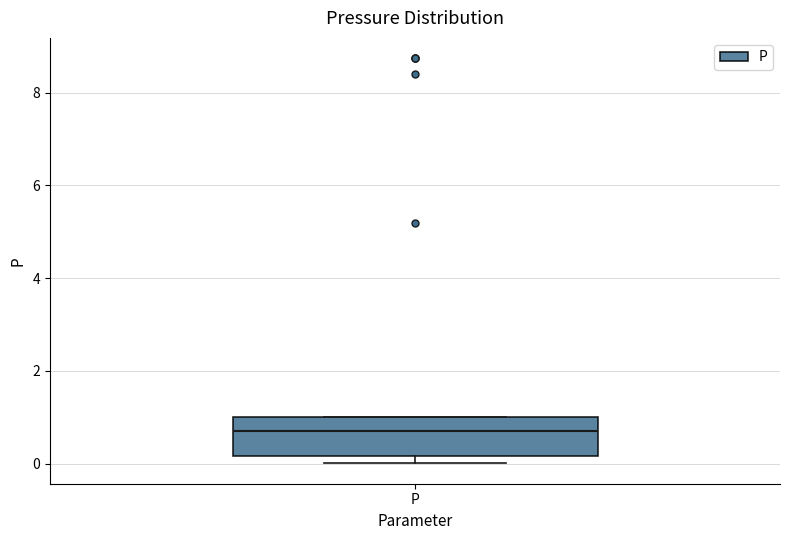

Where is the upper edge of the box for P on the y-axis? The values are not printed on the chart, so give them approximately, as read against the axis.

1.0